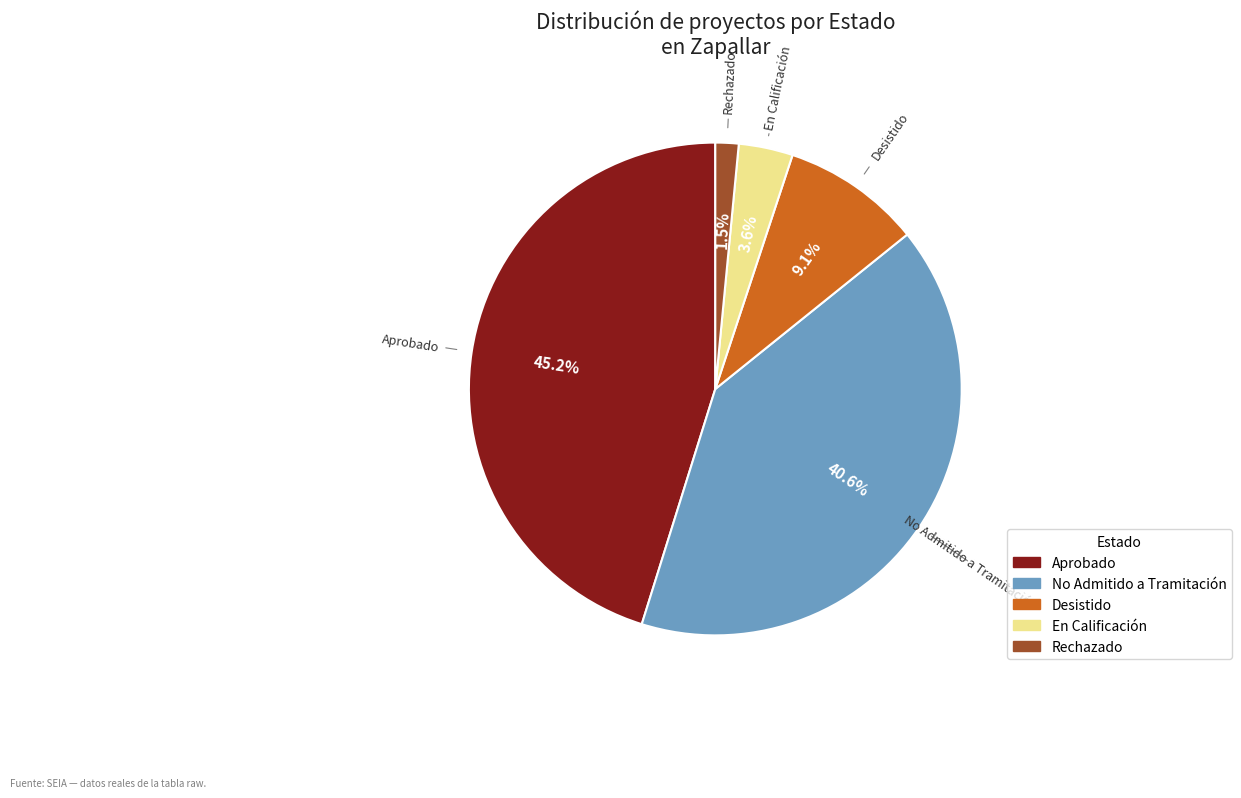

Rank the categories by value from highest to lowest.

Aprobado, No Admitido a Tramitación, Desistido, En Calificación, Rechazado